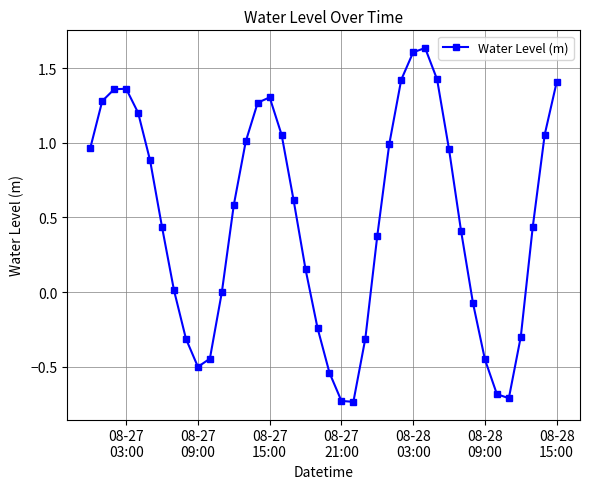

How many interior local valleys (lower than both neighbors) does the data have?

3